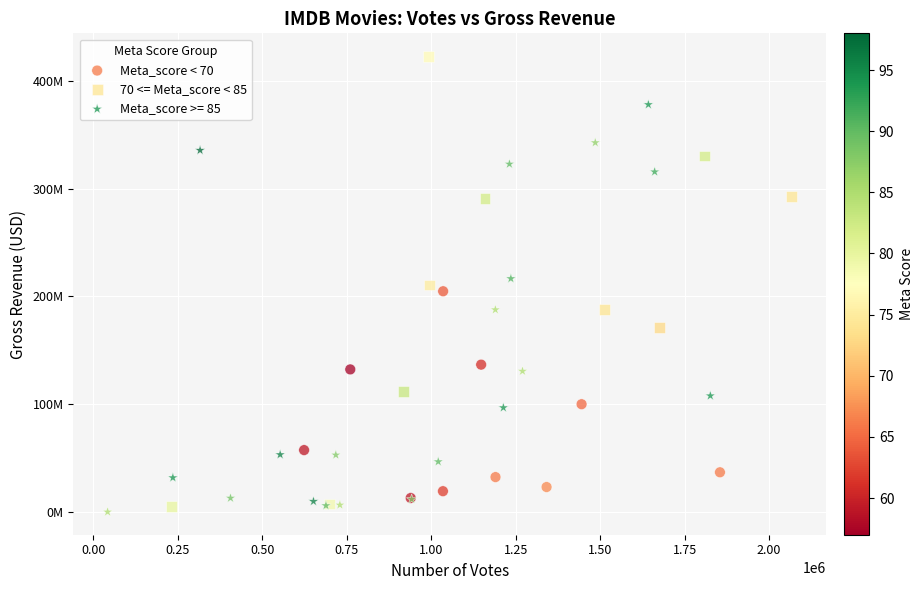

What are all the series names shown in the legend?

Meta_score < 70, 70 <= Meta_score < 85, Meta_score >= 85